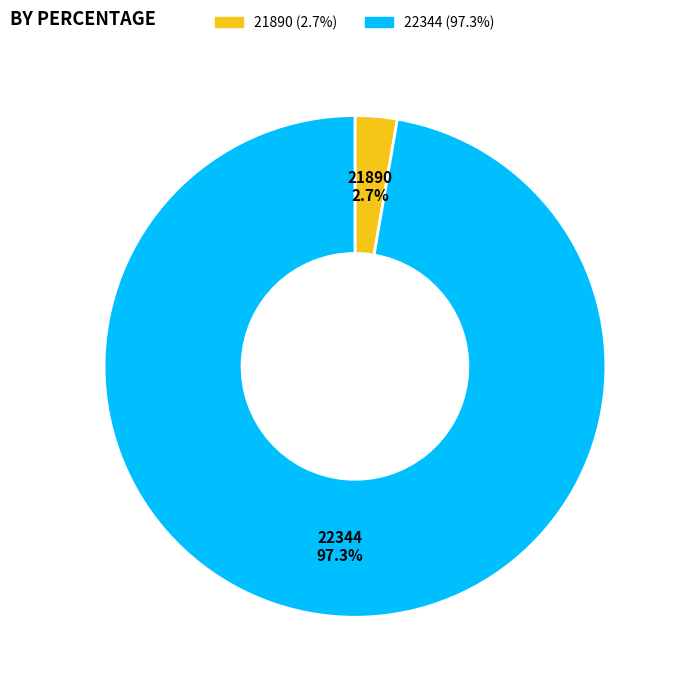

Between 21890 and 22344, which is larger?

22344